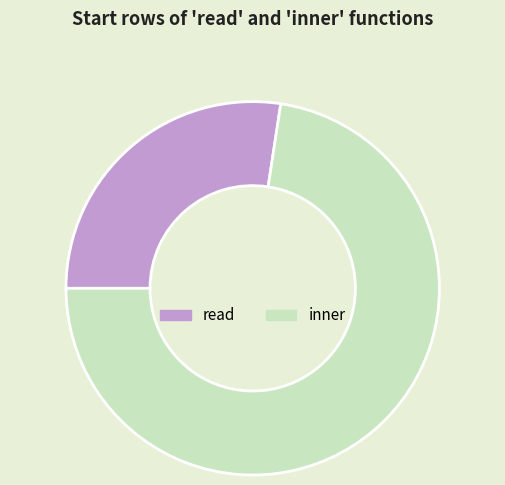

Between read and inner, which is larger?

inner